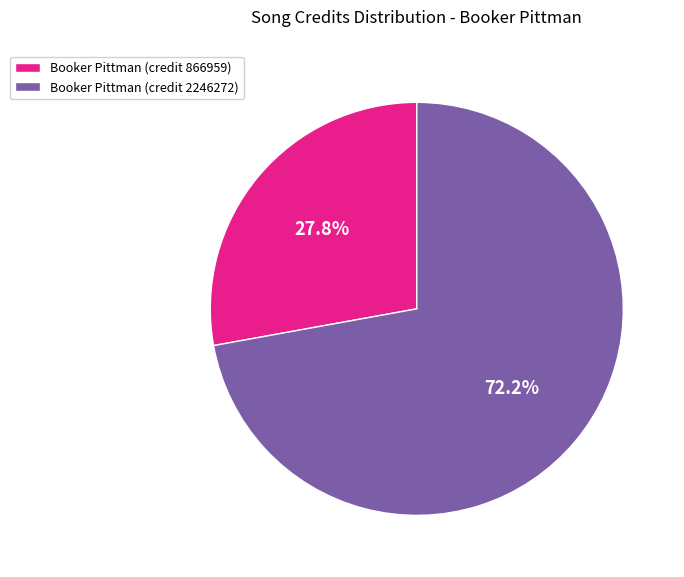

Is it true that Booker Pittman (credit 2246272) is 66% of the pie?

False